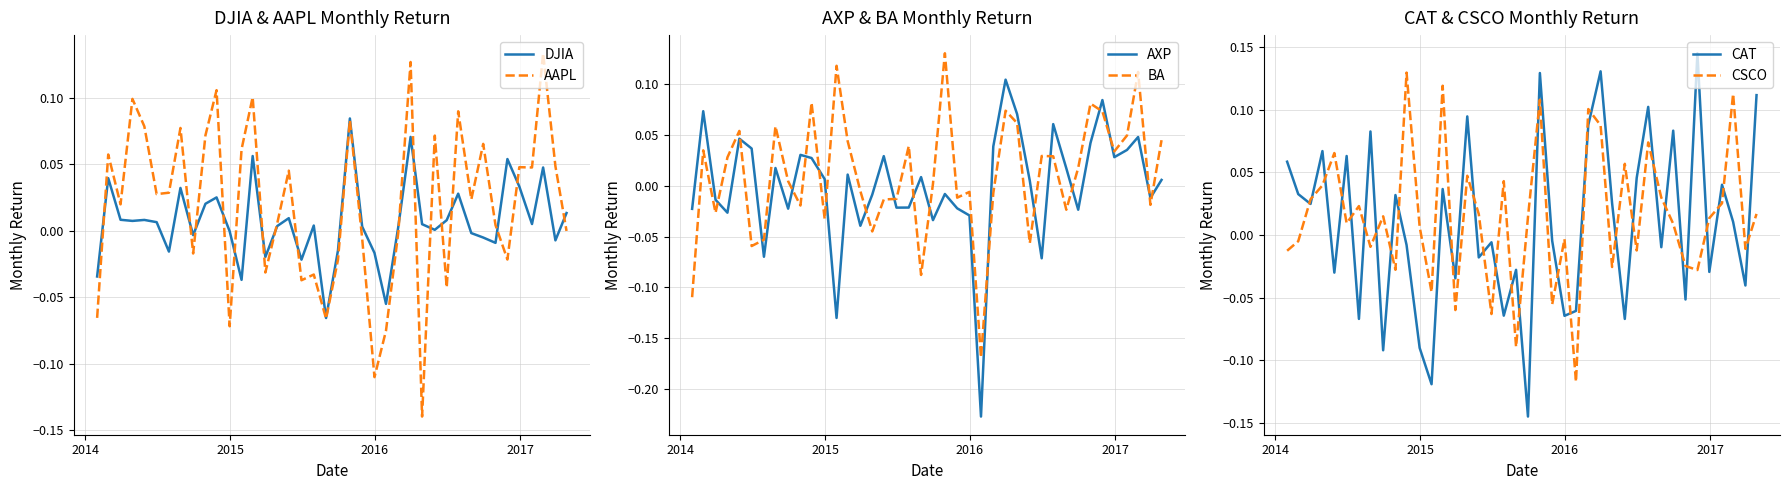

Reading left to right, what are all the values shown in this chart?

DJIA: -0.0	0.0	0.0	0.0	0.0	0.0	-0.0	0.0	-0.0	0.0	0.0	-0.0	-0.0	0.1	-0.0	0.0	0.0	-0.0	0.0	-0.1	-0.0	0.1	0.0	-0.0	-0.1	0.0	0.1	0.0	0.0	0.0	0.0	-0.0	-0.0	-0.0	0.1	0.0	0.0	0.0	-0.0	0.0
AAPL: -0.1	0.1	0.0	0.1	0.1	0.0	0.0	0.1	-0.0	0.1	0.1	-0.1	0.1	0.1	-0.0	0.0	0.0	-0.0	-0.0	-0.1	-0.0	0.1	-0.0	-0.1	-0.1	-0.0	0.1	-0.1	0.1	-0.0	0.1	0.0	0.1	0.0	-0.0	0.0	0.0	0.1	0.0	-0.0
AXP: -0.0	0.1	-0.0	-0.0	0.0	0.0	-0.1	0.0	-0.0	0.0	0.0	0.0	-0.1	0.0	-0.0	-0.0	0.0	-0.0	-0.0	0.0	-0.0	-0.0	-0.0	-0.0	-0.2	0.0	0.1	0.1	0.0	-0.1	0.1	0.0	-0.0	0.0	0.1	0.0	0.0	0.0	-0.0	0.0
BA: -0.1	0.0	-0.0	0.0	0.1	-0.1	-0.1	0.1	0.0	-0.0	0.1	-0.0	0.1	0.0	-0.0	-0.0	-0.0	-0.0	0.0	-0.1	0.0	0.1	-0.0	-0.0	-0.2	-0.0	0.1	0.1	-0.1	0.0	0.0	-0.0	0.0	0.1	0.1	0.0	0.0	0.1	-0.0	0.0
CAT: 0.1	0.0	0.0	0.1	-0.0	0.1	-0.1	0.1	-0.1	0.0	-0.0	-0.1	-0.1	0.0	-0.0	0.1	-0.0	-0.0	-0.1	-0.0	-0.1	0.1	-0.0	-0.1	-0.1	0.1	0.1	0.0	-0.1	0.0	0.1	-0.0	0.1	-0.1	0.1	-0.0	0.0	0.0	-0.0	0.1
CSCO: -0.0	-0.0	0.0	0.0	0.1	0.0	0.0	-0.0	0.0	-0.0	0.1	0.0	-0.0	0.1	-0.1	0.0	0.0	-0.1	0.0	-0.1	0.0	0.1	-0.1	-0.0	-0.1	0.1	0.1	-0.0	0.1	-0.0	0.1	0.0	0.0	-0.0	-0.0	0.0	0.0	0.1	-0.0	0.0